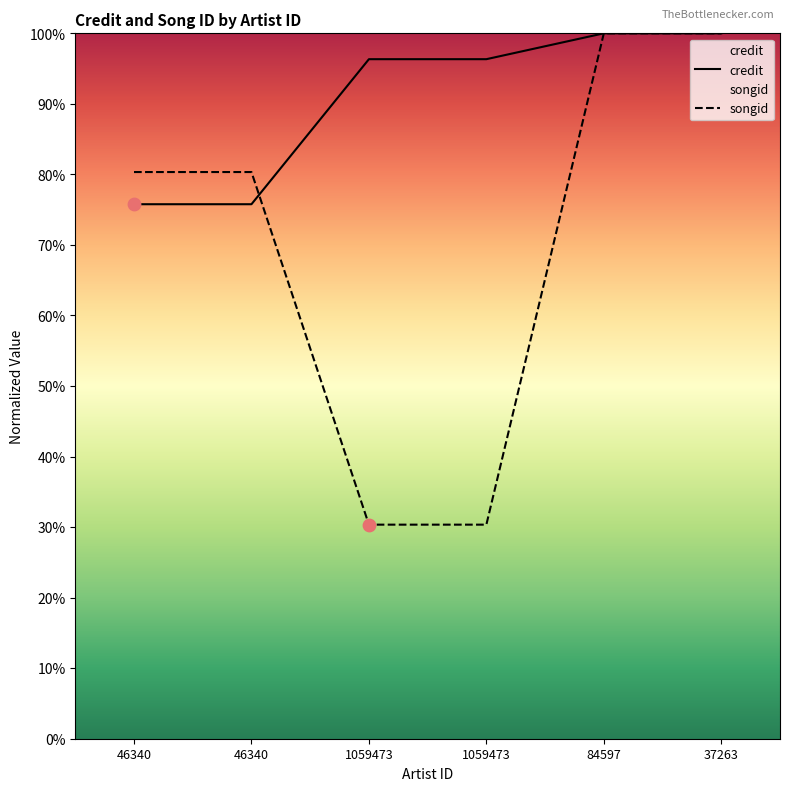

What are all the series names shown in the legend?

credit, songid